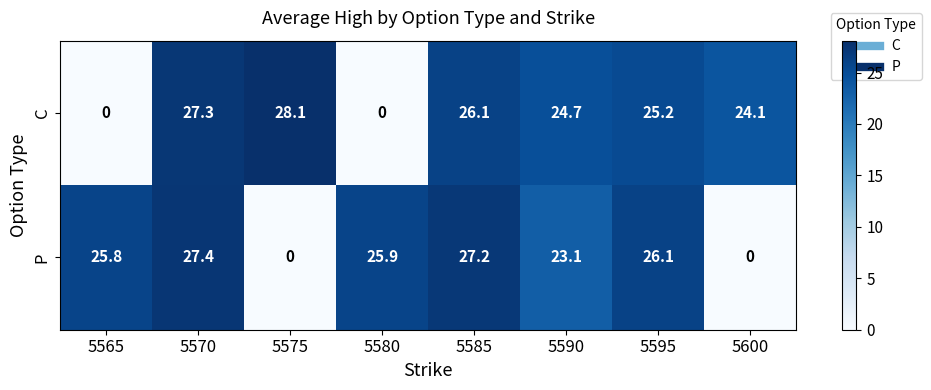

At how many categories does at least one series exceed 12?

8